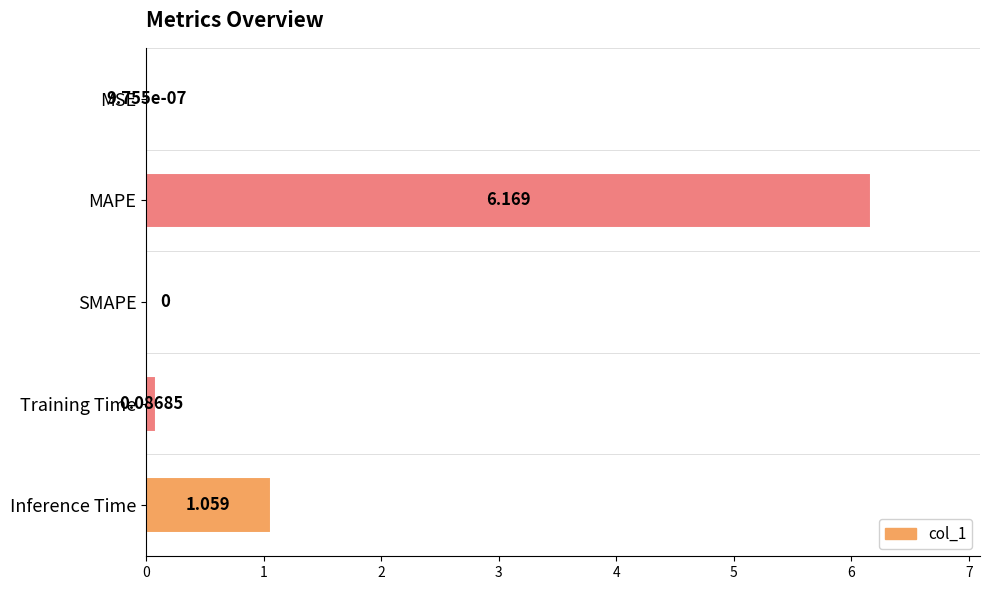

At which label is the value closest to 3?

Inference Time